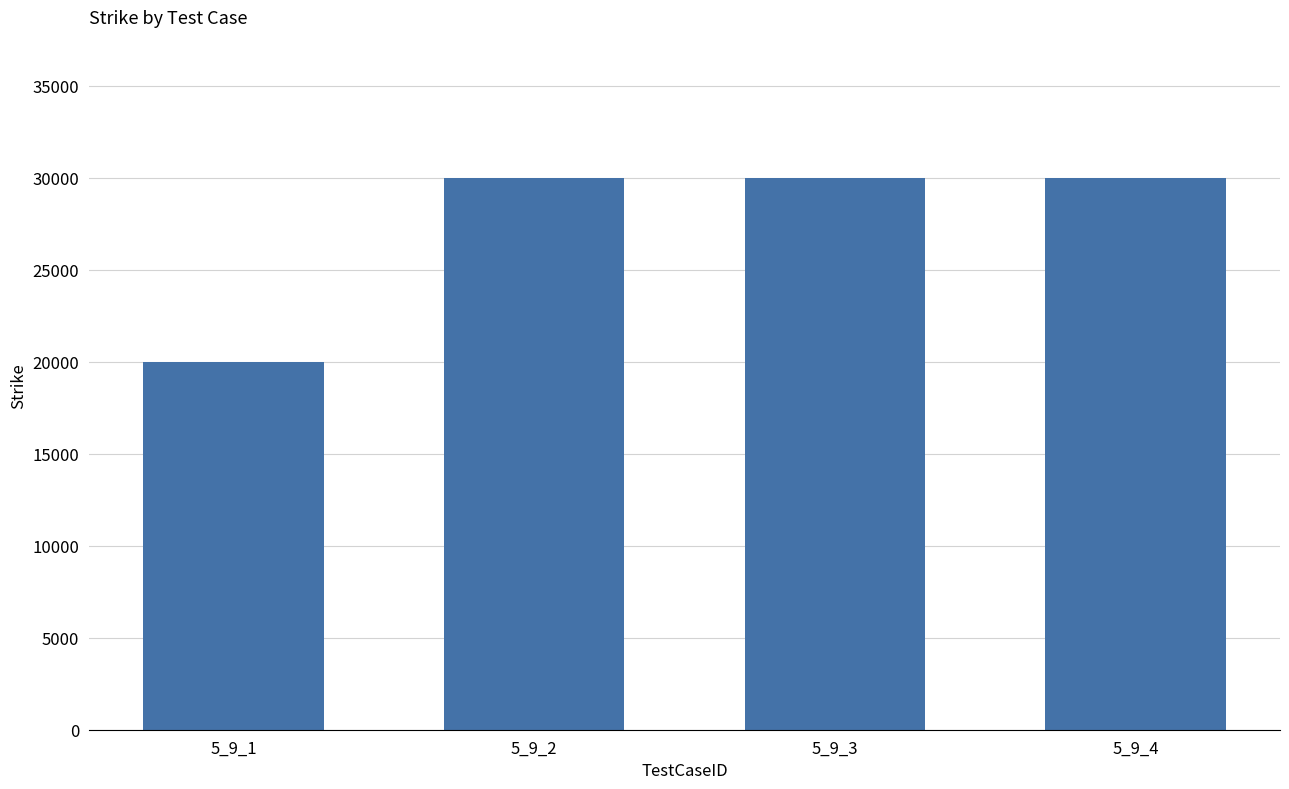

What is the change in value from 5_9_1 to 5_9_3?

+10000